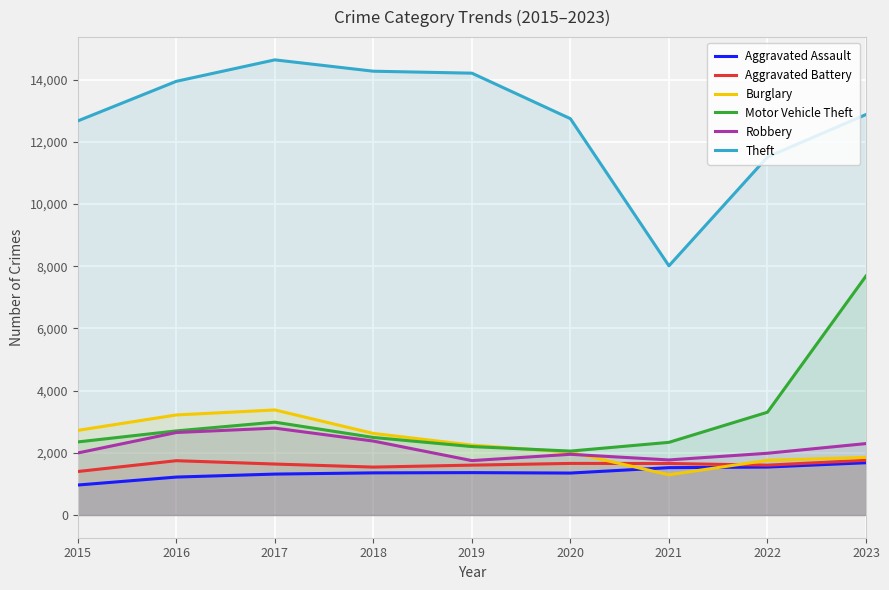

At 2017, list the series in order from largest to smallest.

Theft, Burglary, Motor Vehicle Theft, Robbery, Aggravated Battery, Aggravated Assault